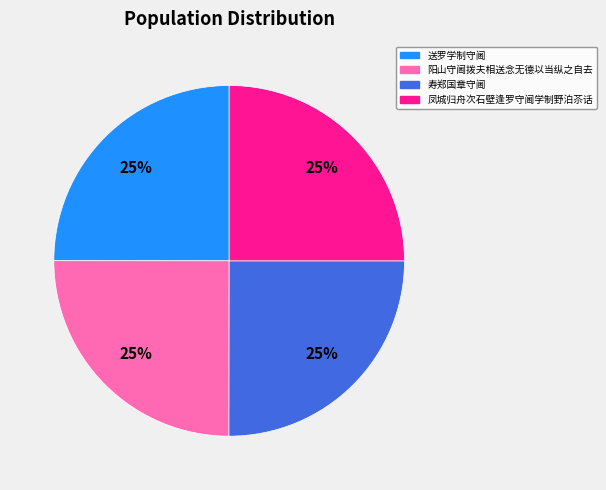

What is the ratio of the value at 阳山守阃拨夫相送念无德以当纵之自去 to the value at 凤城归舟次石壁逢罗守阃学制野泊苶话?

1.0